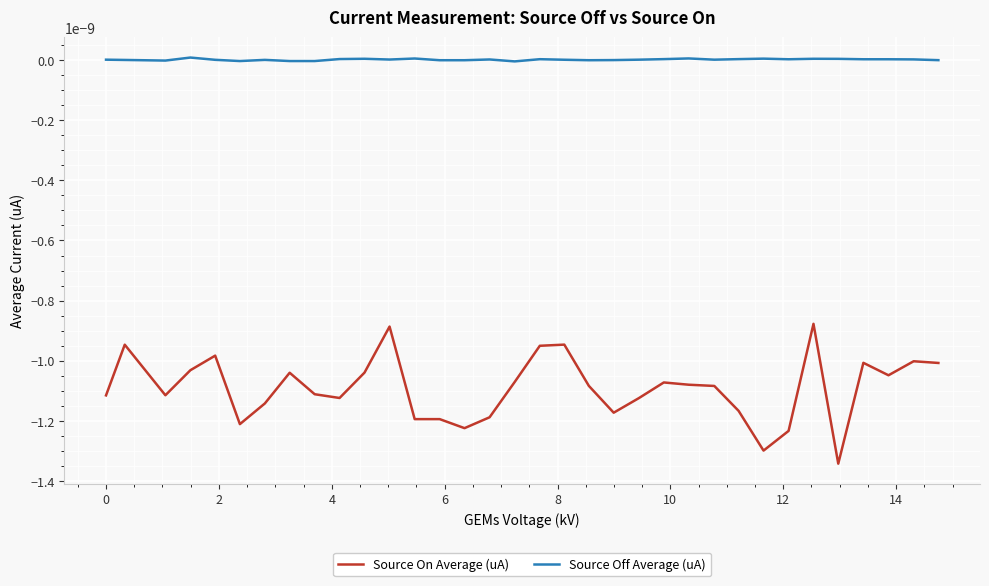

Rank the series by their average value, from highest to lowest.

Source Off Average (uA), Source On Average (uA)